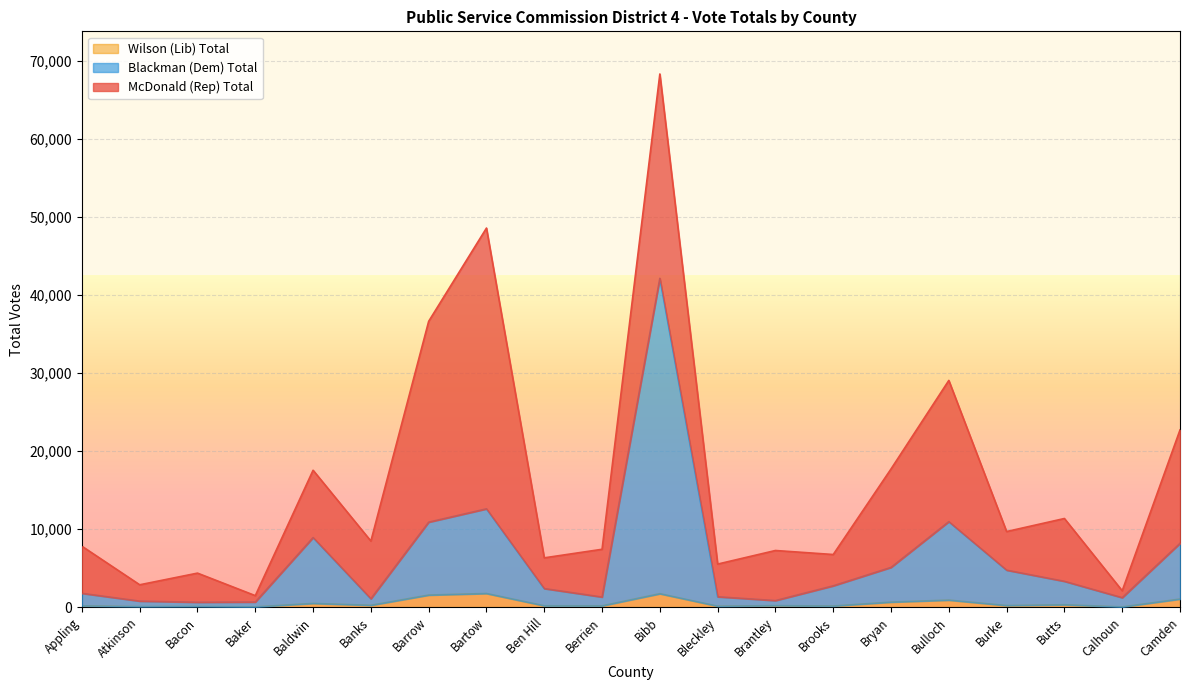

What is the difference between the Wilson (Lib) Total values at Butts and Atkinson?

235